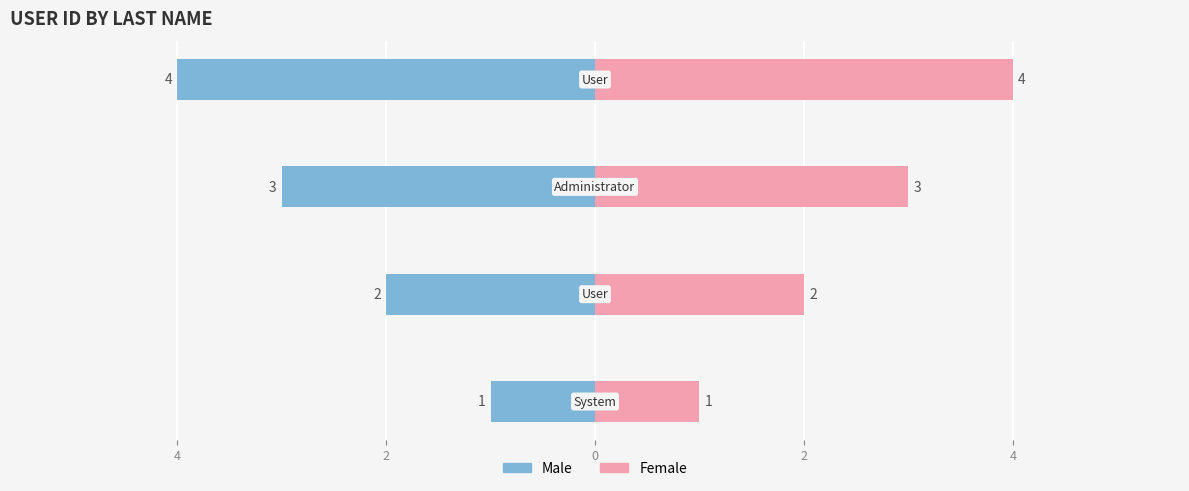

What is the value of the Male bar at the 2nd from the left?

-2